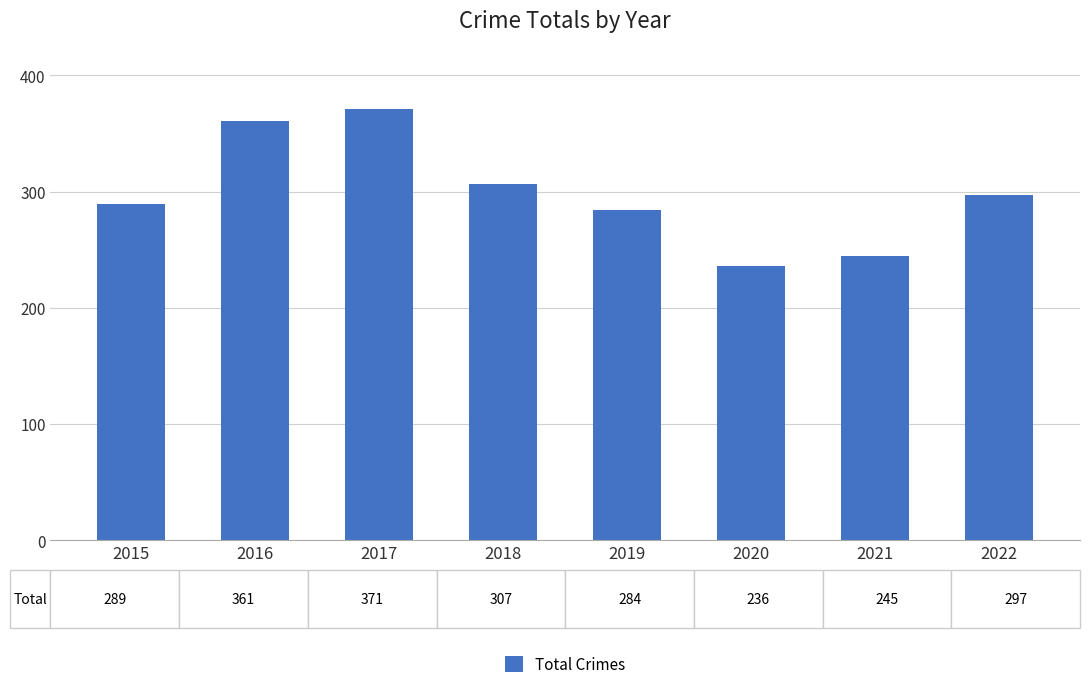

Rank the categories by value from lowest to highest.

2020, 2021, 2019, 2015, 2022, 2018, 2016, 2017